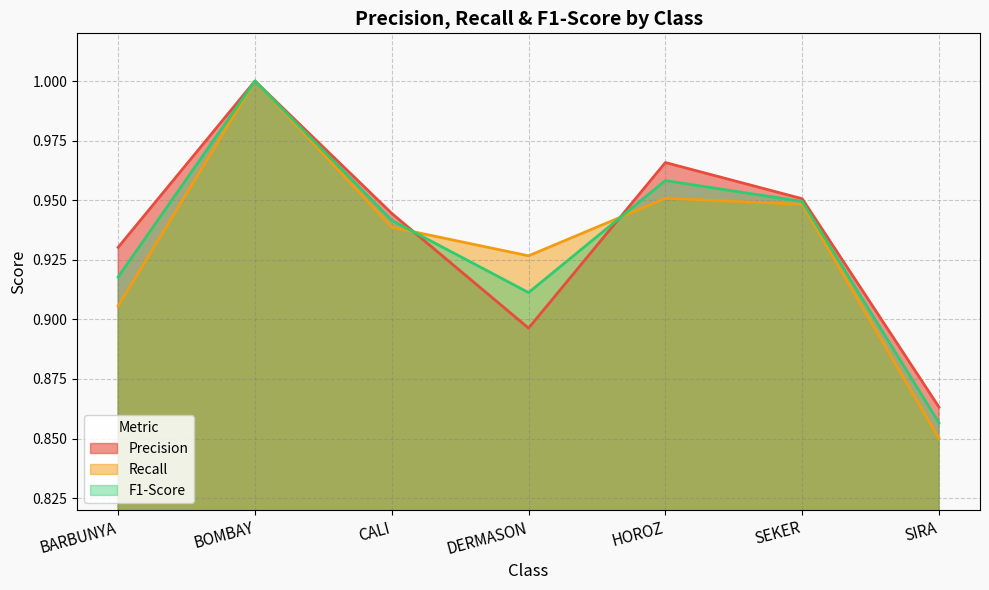

Is the value of Recall at BARBUNYA greater than the value of F1-Score at BOMBAY?

No